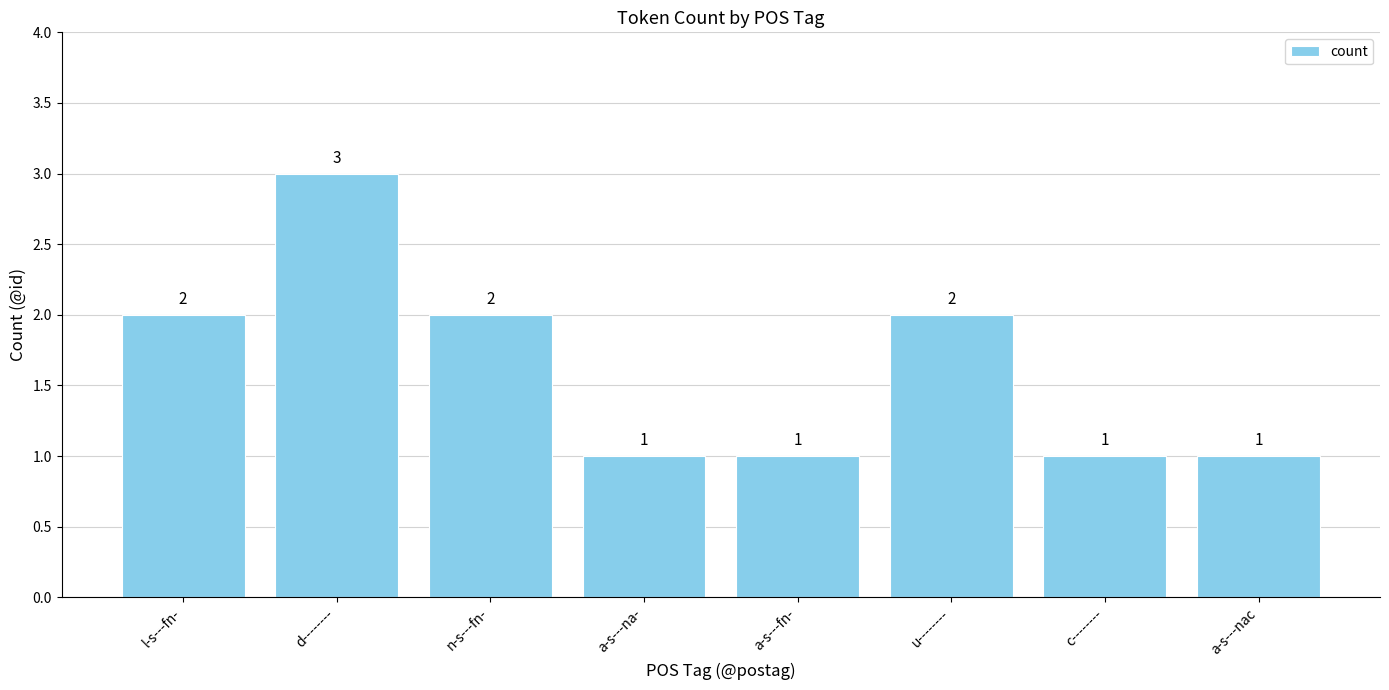

What is the greatest value displayed?

3